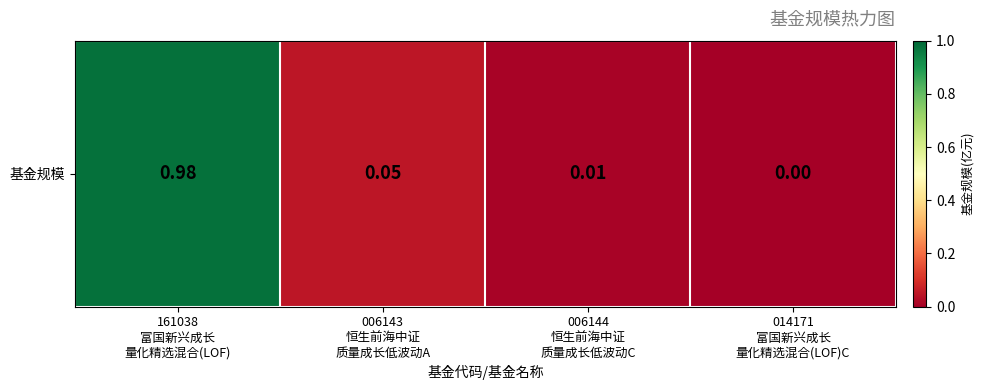

The value at 161038
富国新兴成长
量化精选混合(LOF) is 1.0. True or false?

True